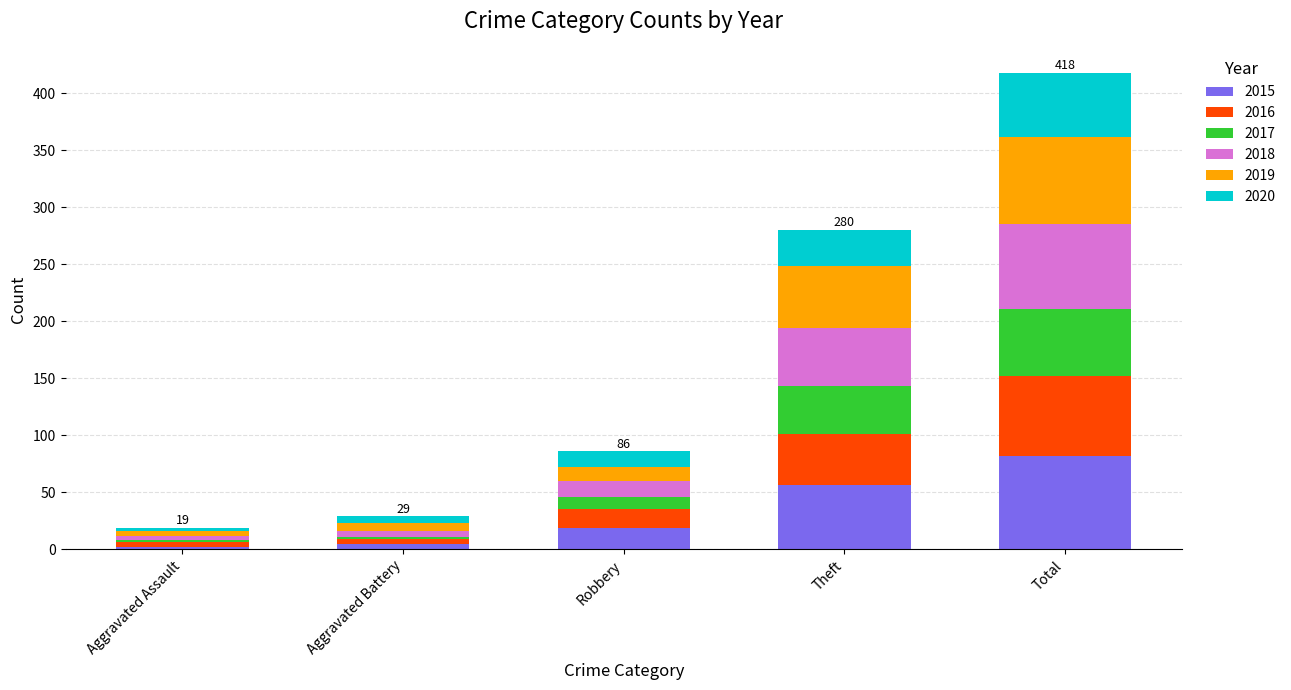

At which category is the sum across all series the highest?

Total